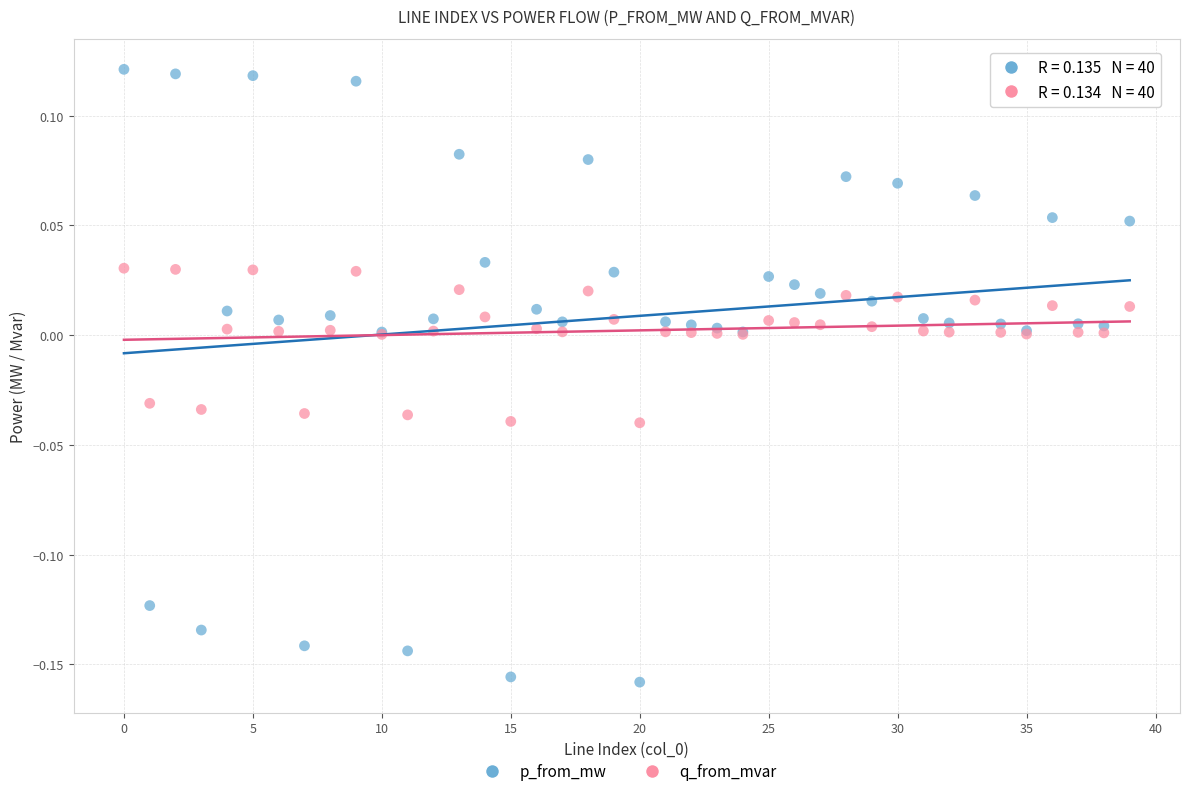

Which series has the largest Y range (max minus min)?

p_from_mw